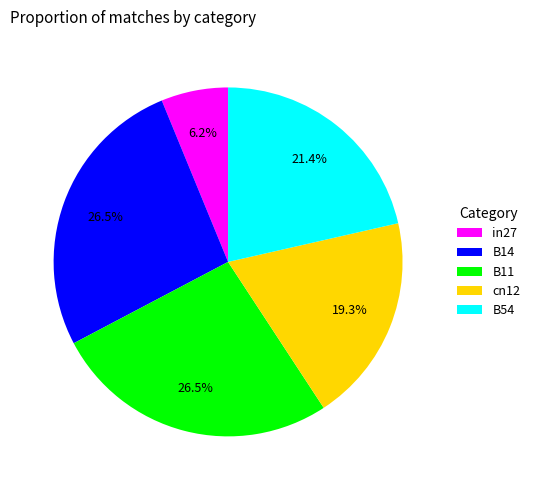

The B54 slice represents 27% of the pie. True or false?

False